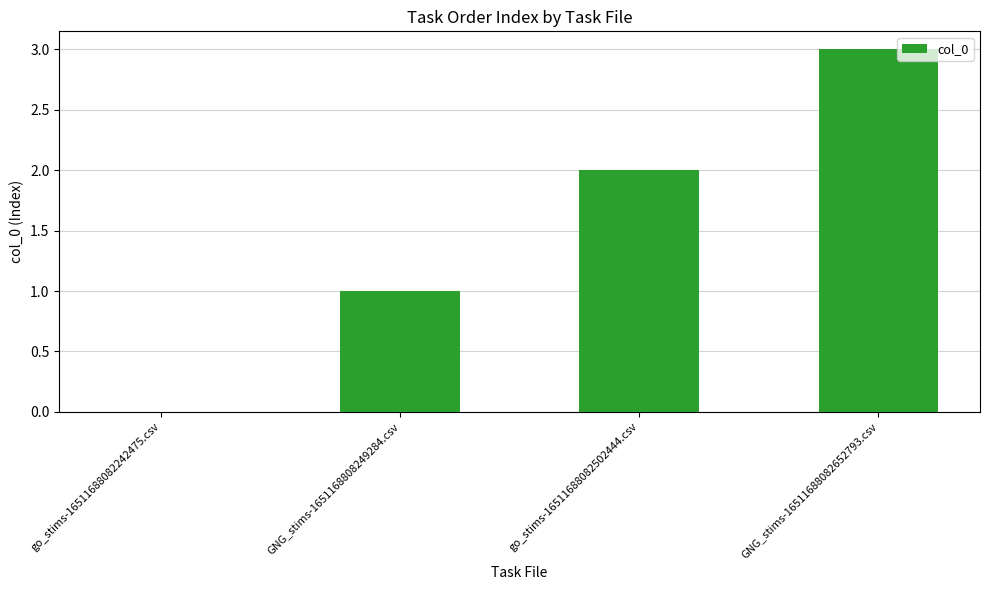

What is the sum of all values?

6